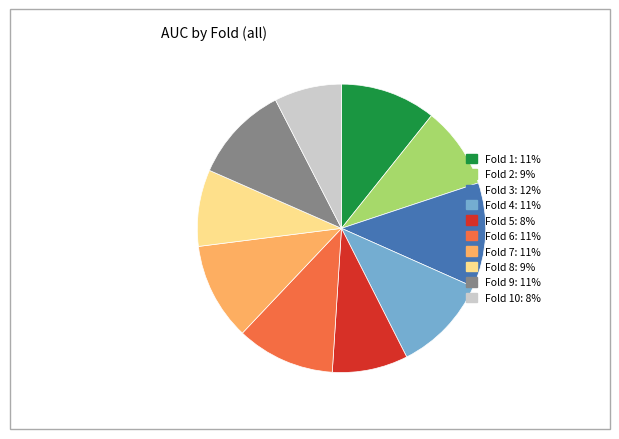

How many segments does this pie chart have?

10